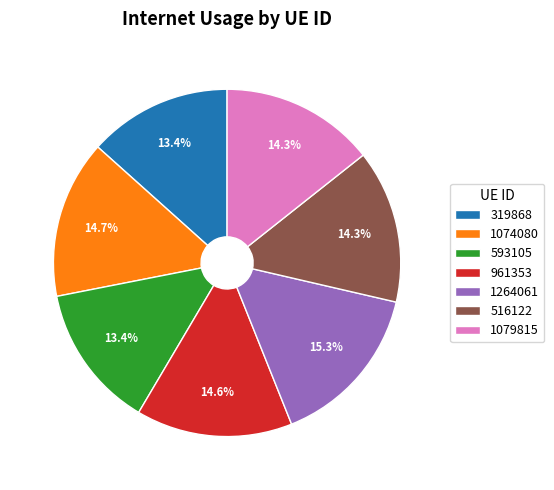

Which has a higher value, 1264061 or 516122?

1264061